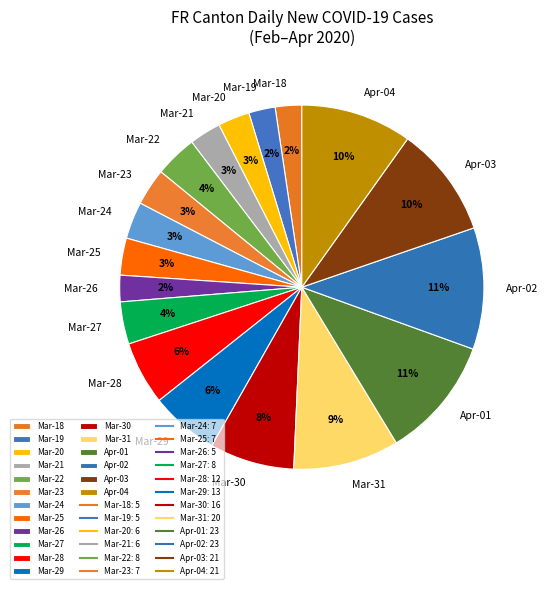

Is it true that Apr-01 is 1% of the pie?

False